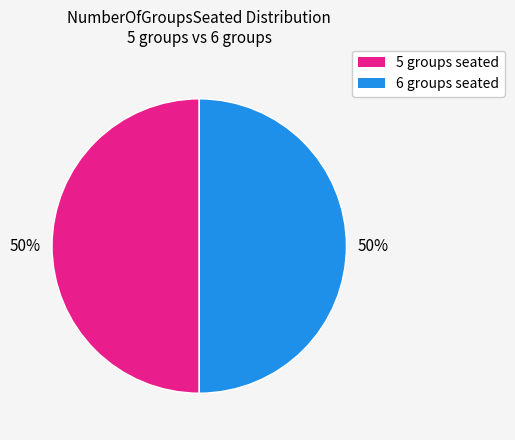

To the nearest percent, what is the difference between the largest and smallest slice percentages?

0%